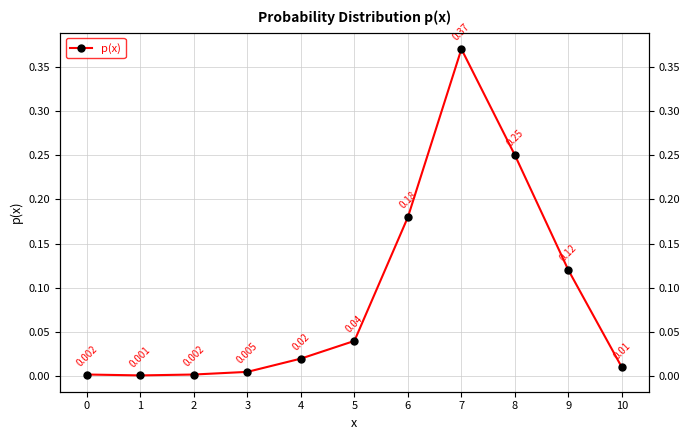

Where is the data nearest to the value 0?

1